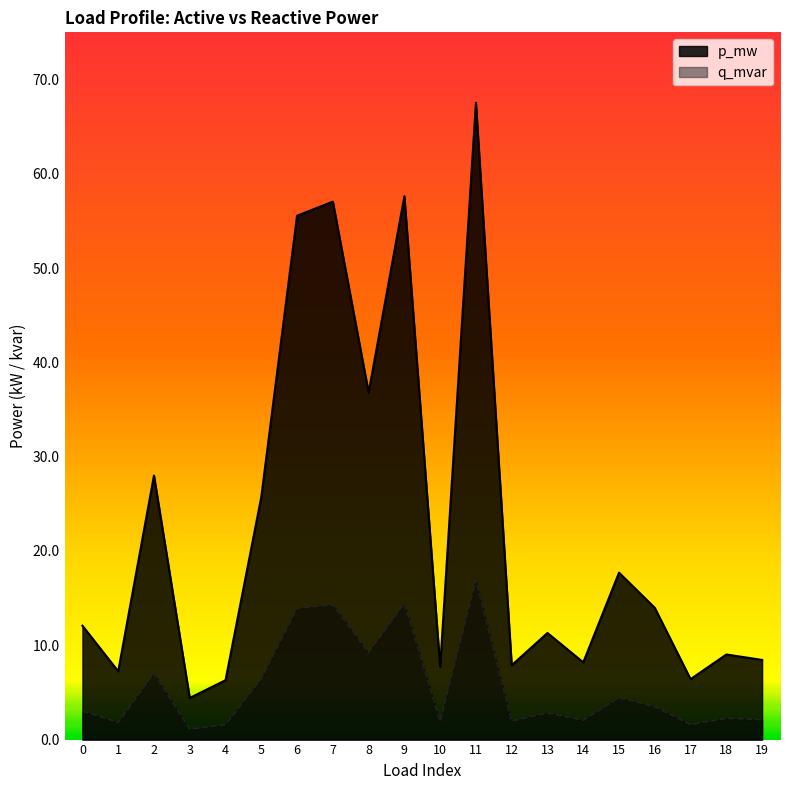

At which label is p_mw closest to 0?

3